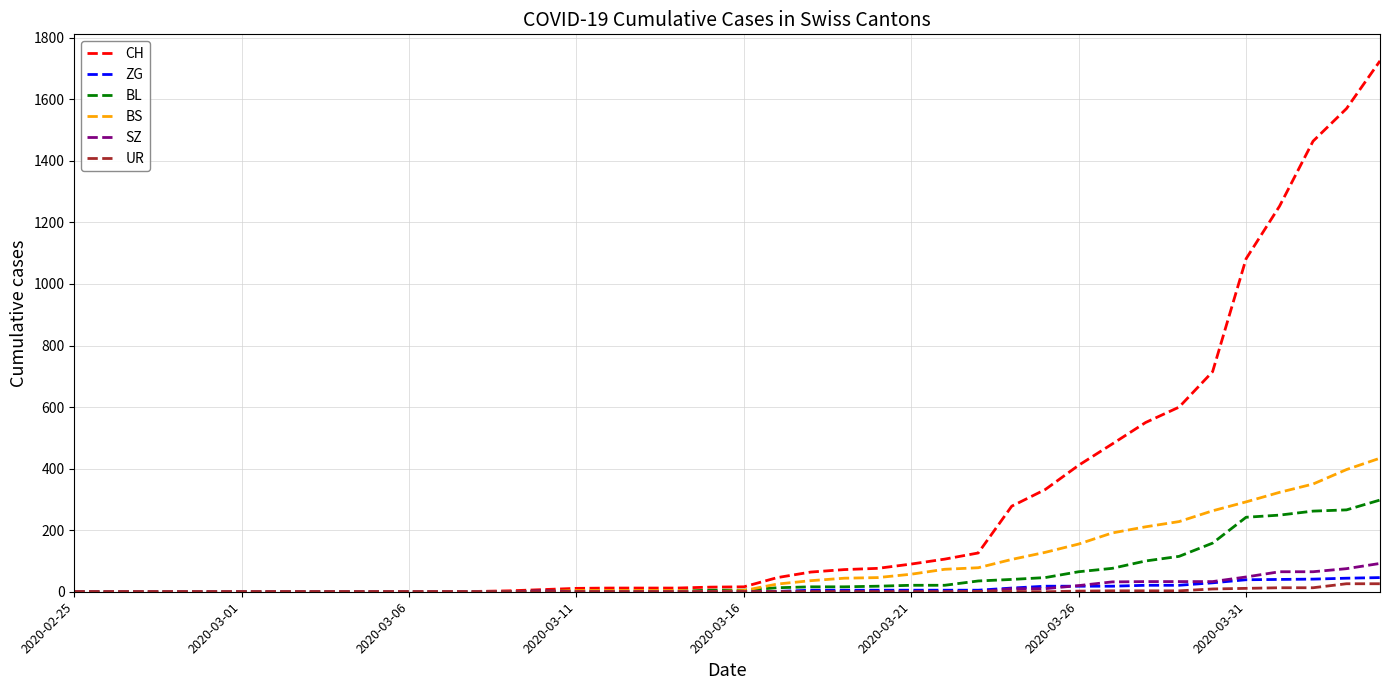

Which series has the largest total across all categories?

CH